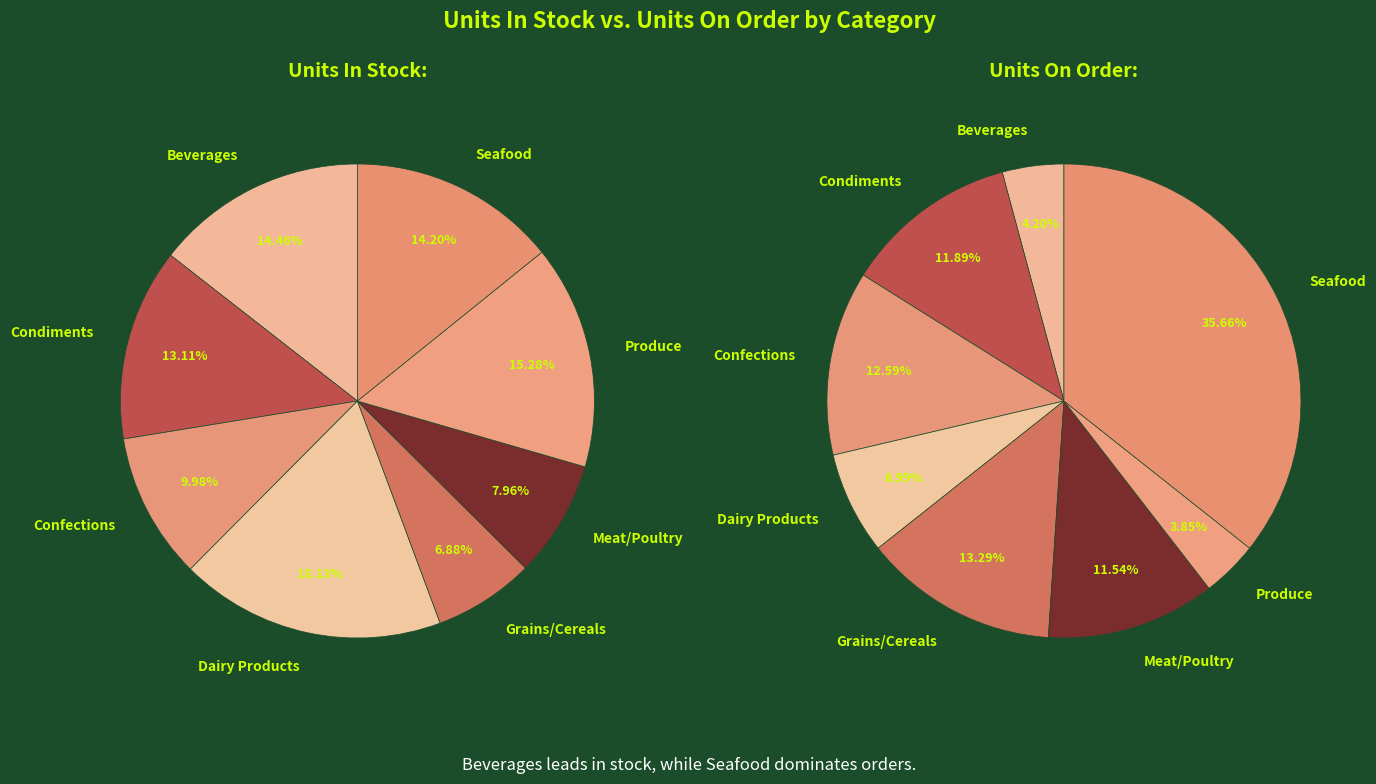

Which slice is the smallest?

Grains/Cereals